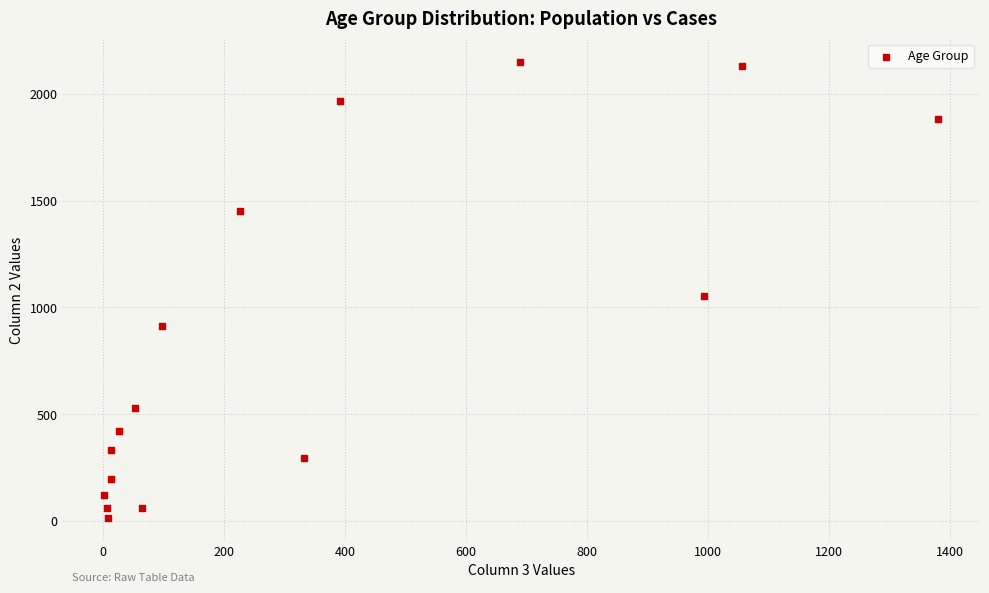

What Y value in the scatter plot is closest to 1083?

1053